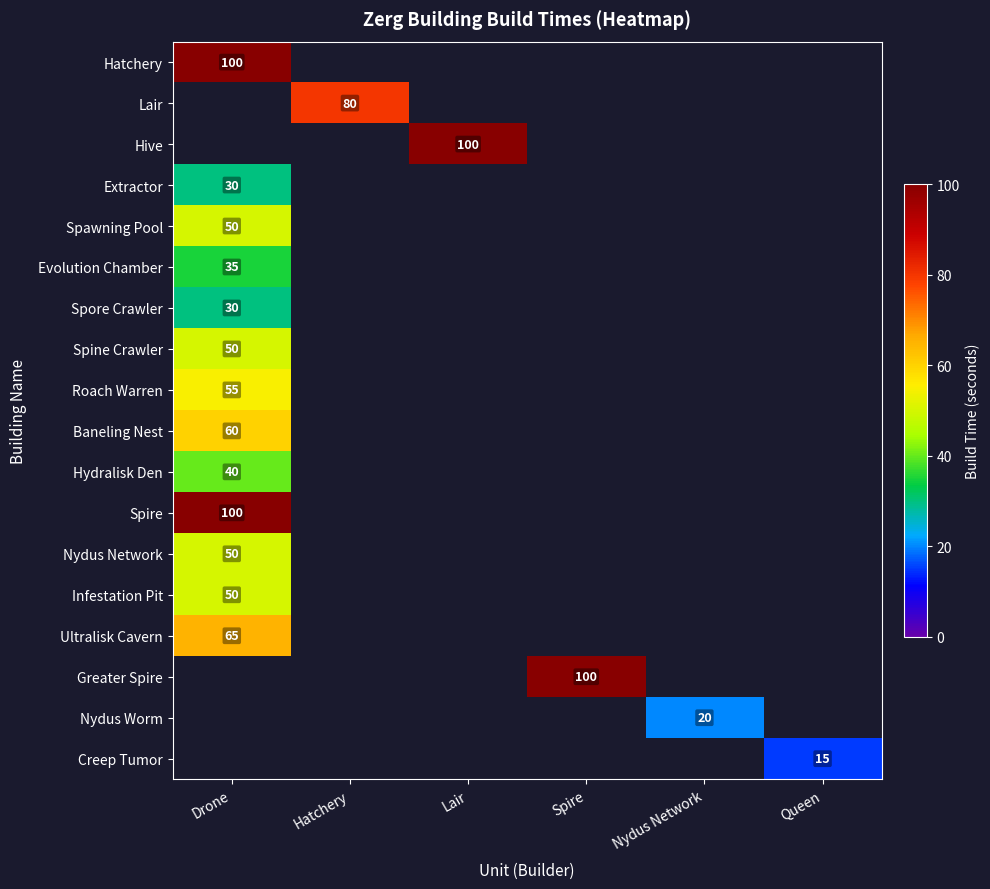

True or false: Spawning Pool has a value of 50 at Drone.

True